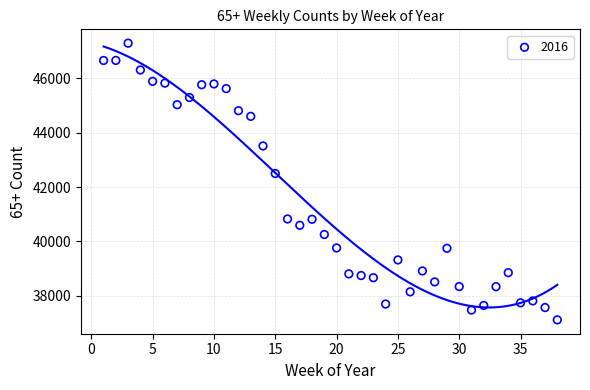

What is the range of X values (max minus min)?

37